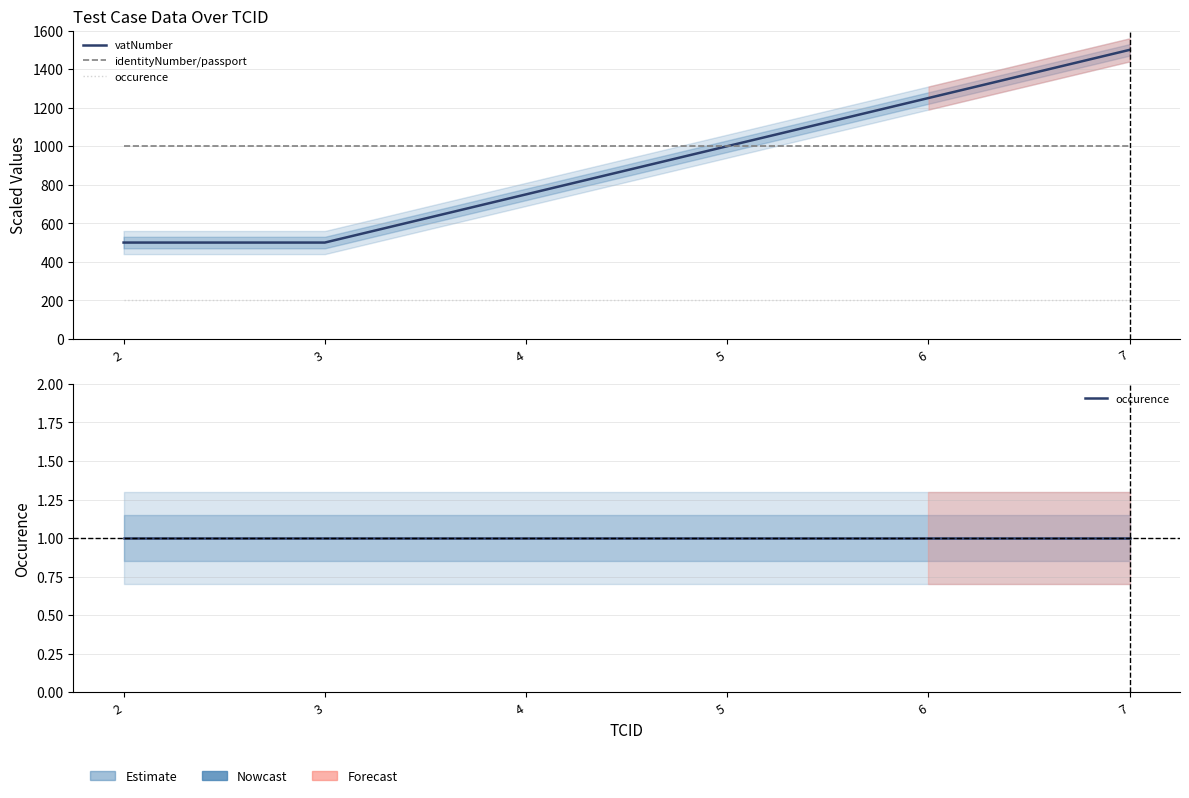

Is it true that identityNumber/passport equals 260.1 at 3?

False